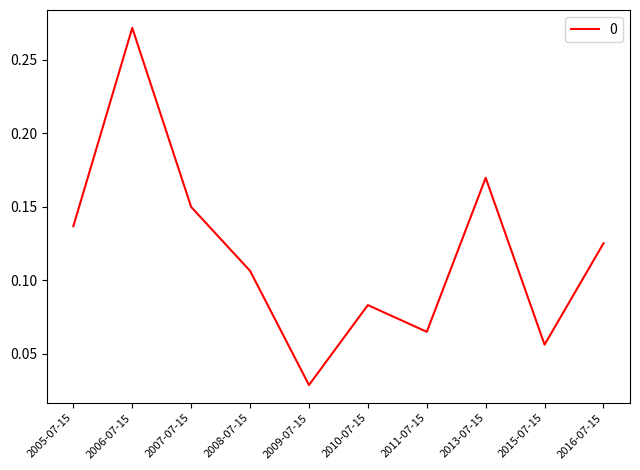

Rank the categories by value from lowest to highest.

2009-07-15, 2015-07-15, 2011-07-15, 2010-07-15, 2008-07-15, 2016-07-15, 2005-07-15, 2007-07-15, 2013-07-15, 2006-07-15